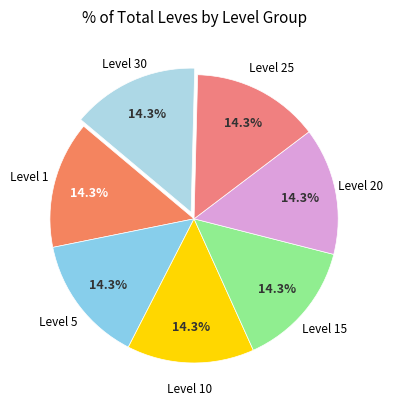

Is there any slice that represents more than half of the pie?

No